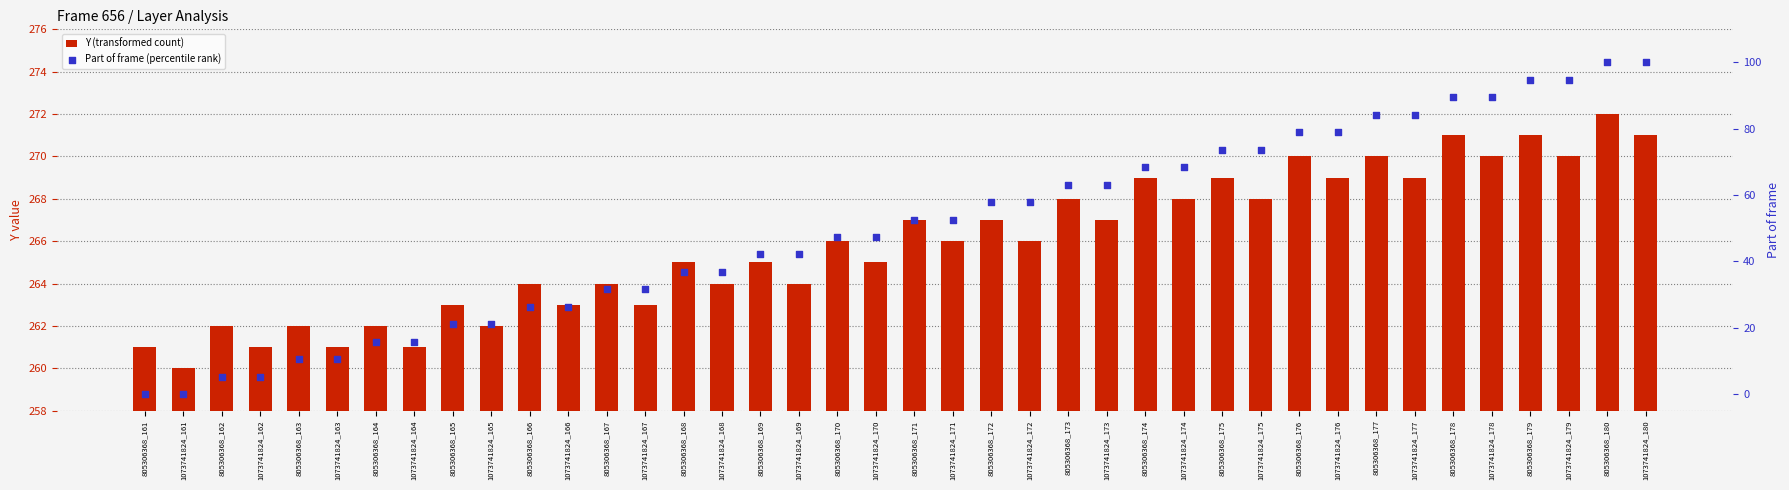

Which series has the widest spread of Y values?

Part of frame (percentile rank)